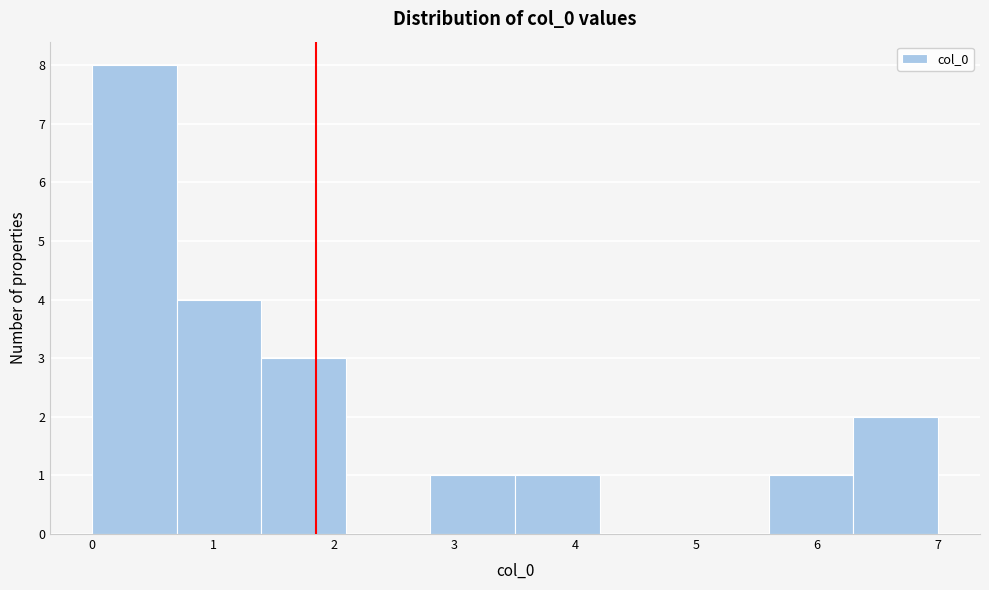

Reading left to right, list every bar in this chart as the range it spans on the x-axis followed by its height. The values are not printed on the chart, so give them approximately, as read against the axis.

0.0 to 0.7: 8
0.7 to 1.4: 4
1.4 to 2.1: 3
2.1 to 2.8: 0
2.8 to 3.5: 1
3.5 to 4.2: 1
4.2 to 4.9: 0
4.9 to 5.6: 0
5.6 to 6.3: 1
6.3 to 7.0: 2